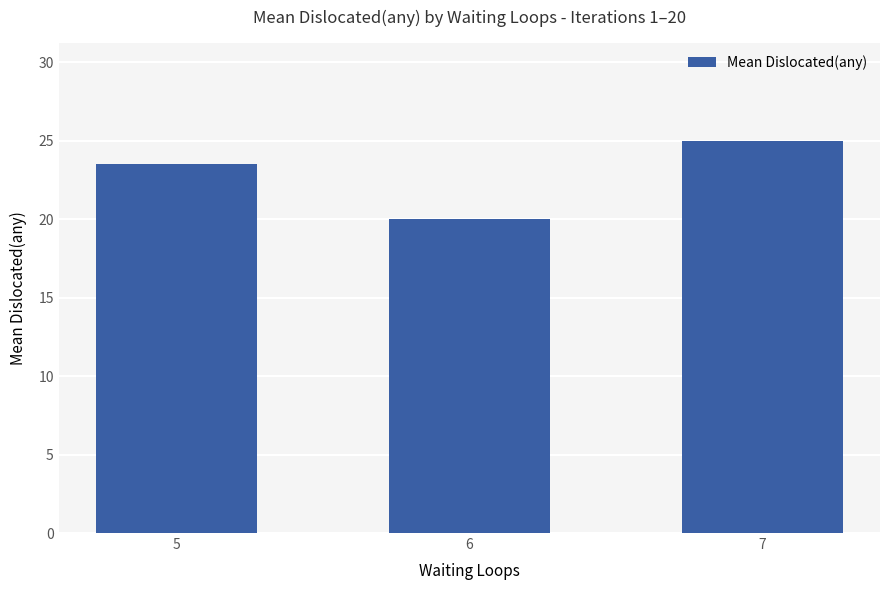

Count the number of values greater than 23.

2